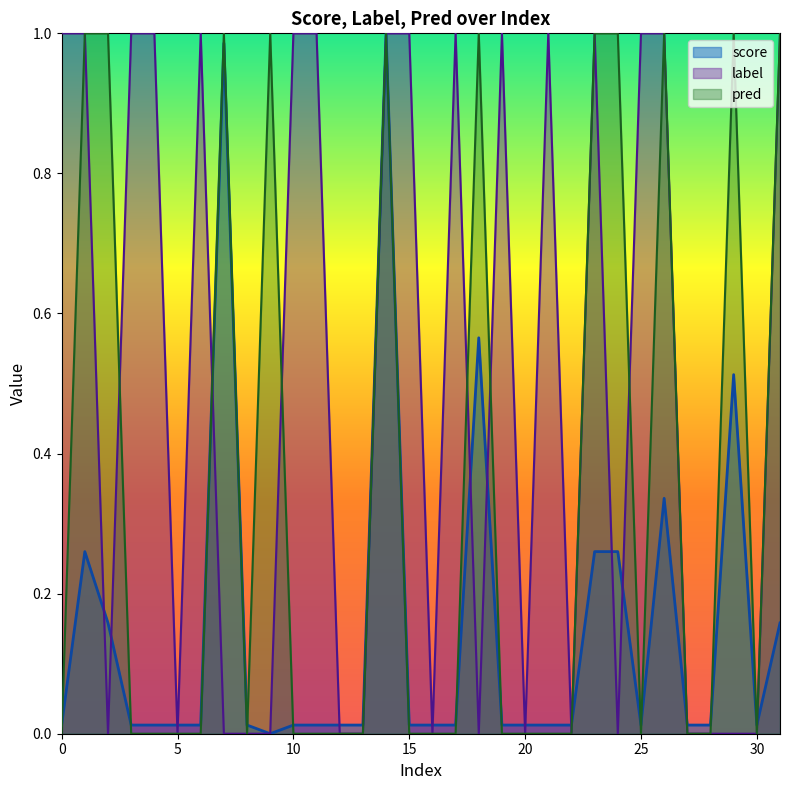

List the series in order of their peak value, highest first.

score, label, pred